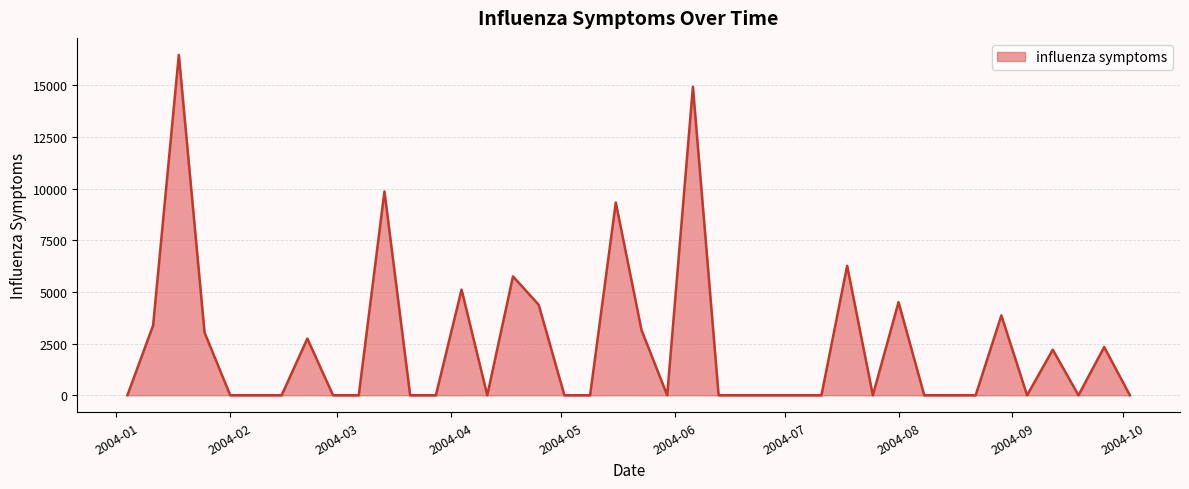

What is the maximum value shown in the chart?

16479.0